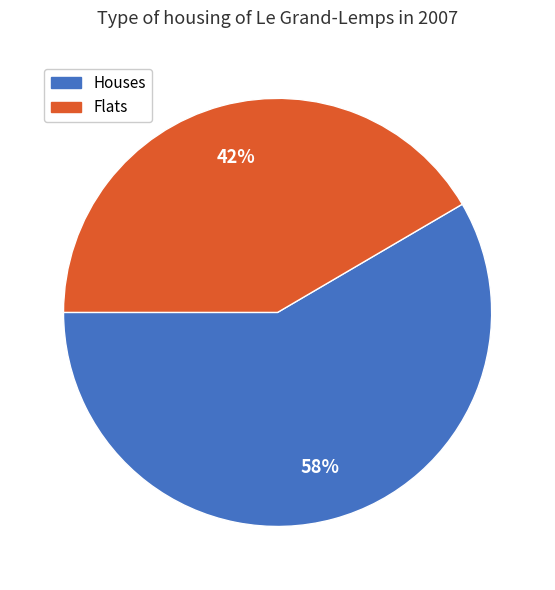

Do Houses and Flats together represent more than half of the pie?

Yes